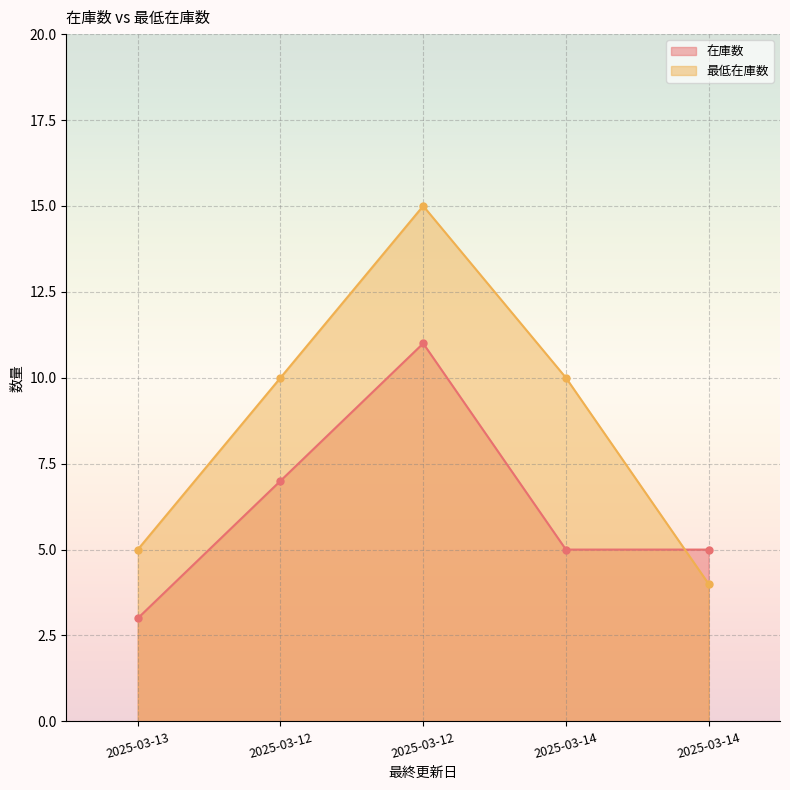

What is the difference between the maximum and second lowest values in the 在庫数 series?

6